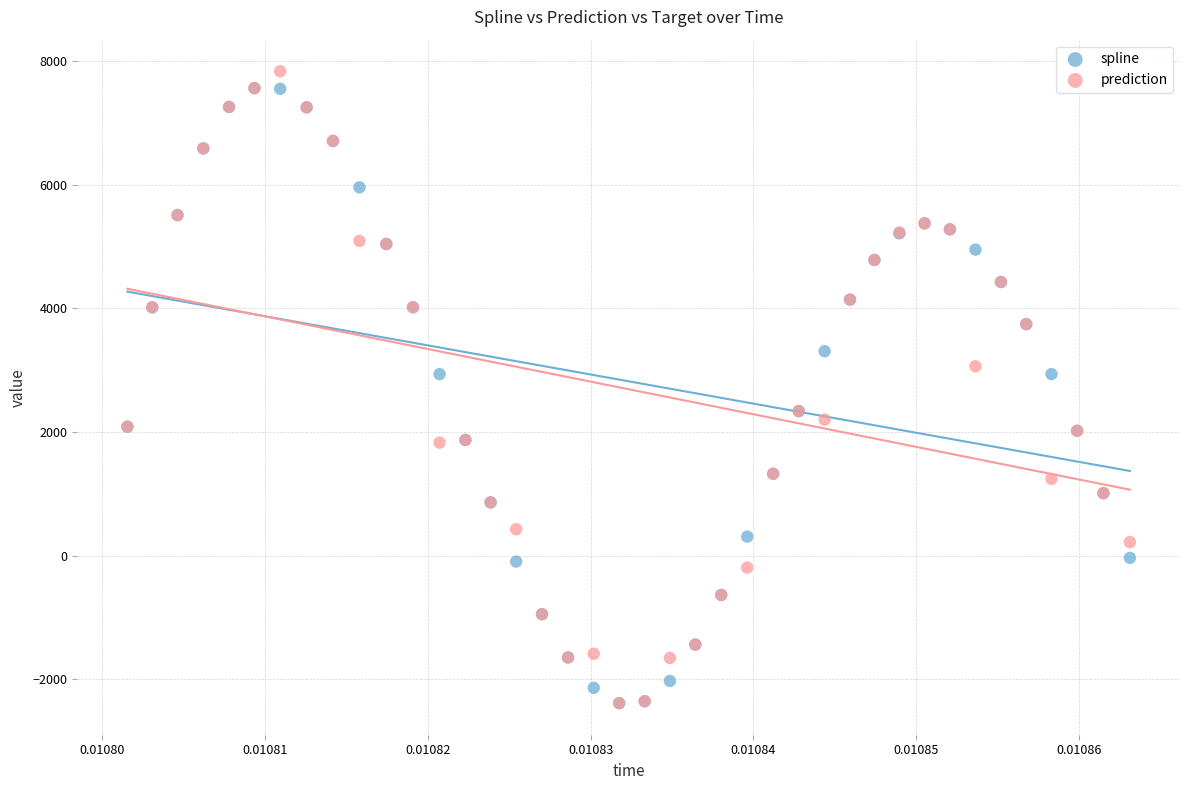

Which series reaches the maximum Y coordinate?

prediction